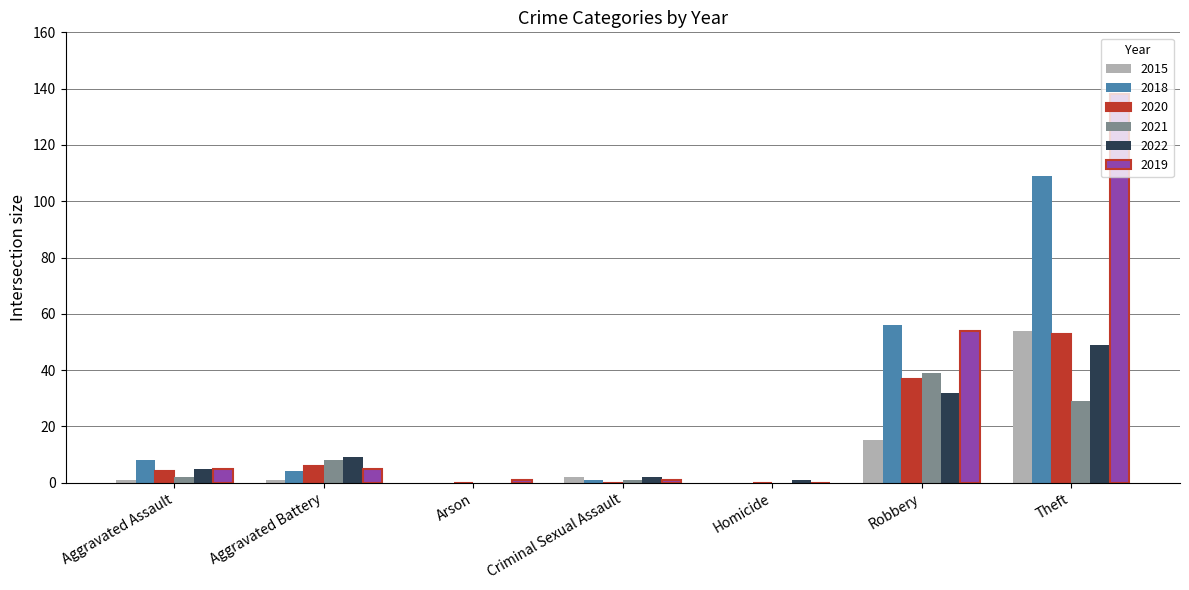

What is the average value of the 2018 series?

25